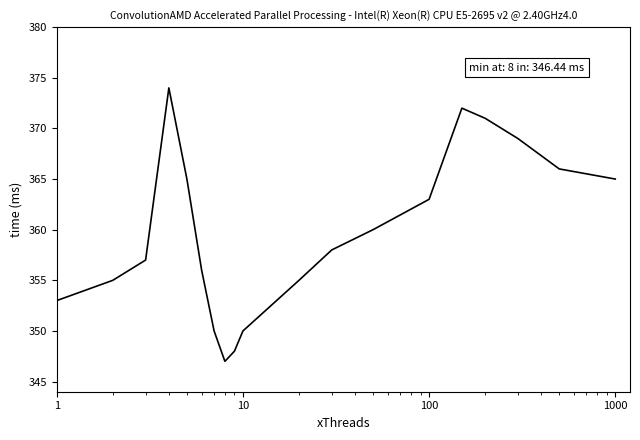

What is the difference between the maximum and minimum values?

27